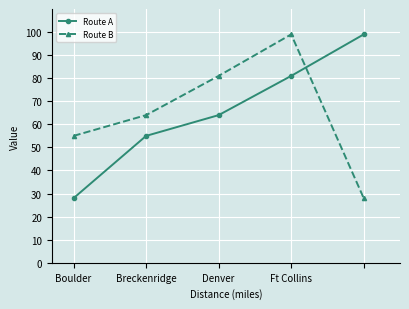

Reading right to left, what are all the values shown in this chart?

Route A: 99	81	64	55	28
Route B: 28	99	81	64	55